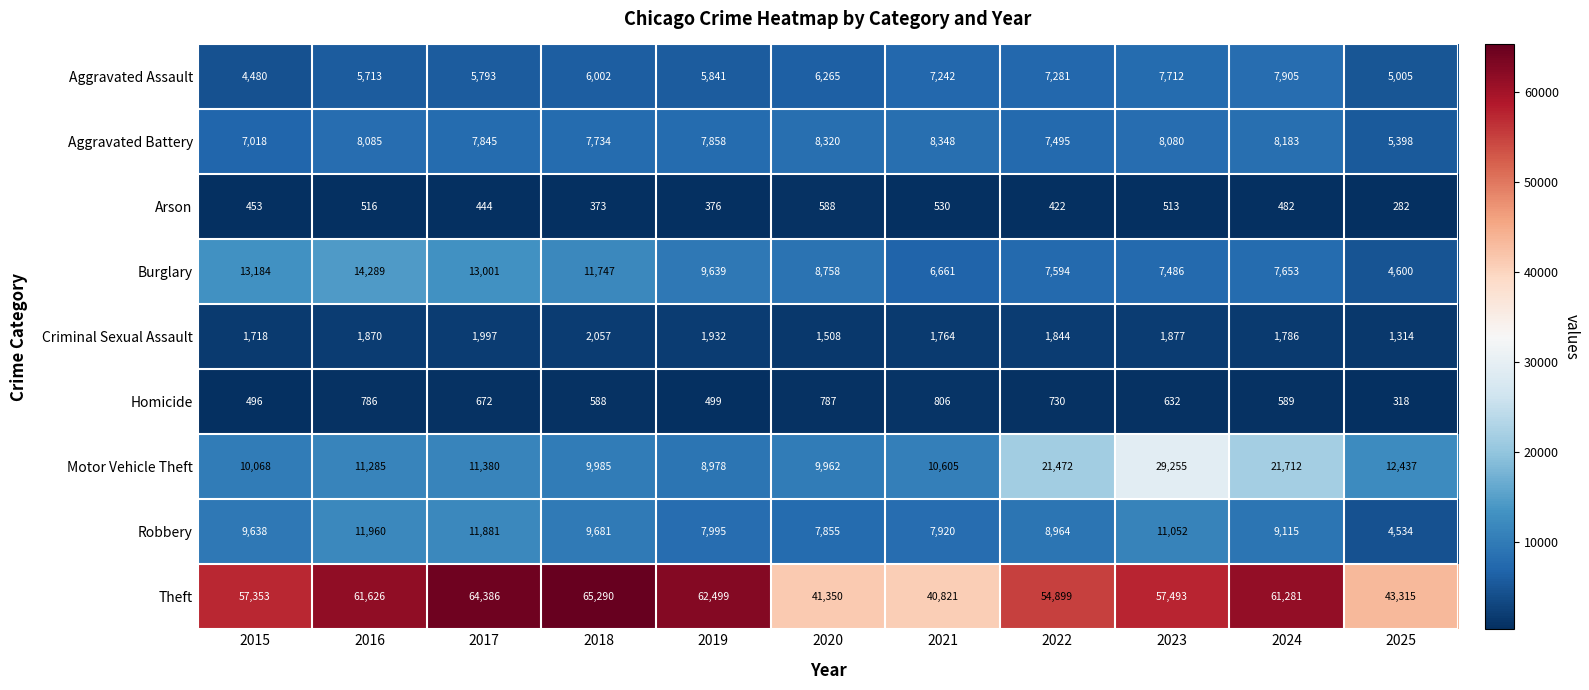

At which label does Theft first exceed 57493?

2016